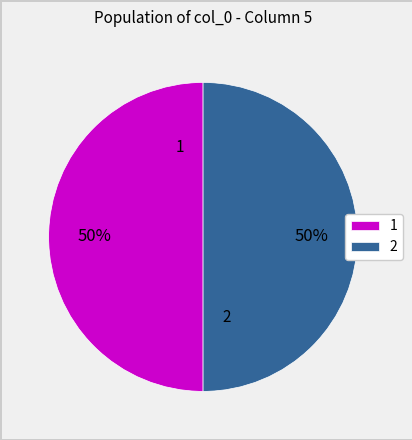

To the nearest percent, what is the average slice percentage?

50%